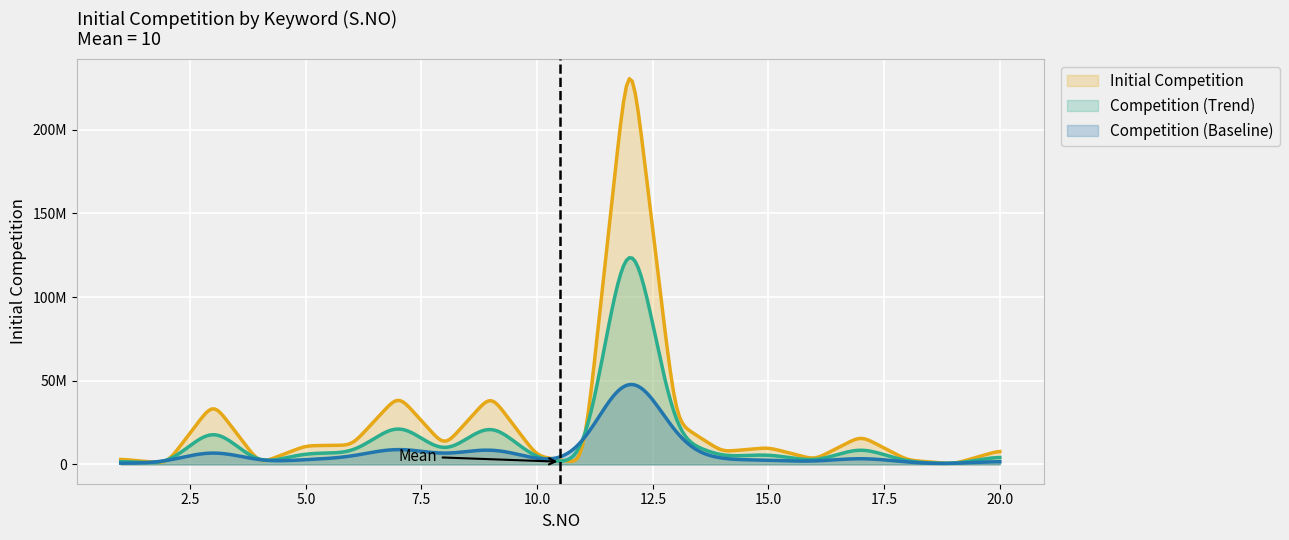

Where does the data first go above 10100000?

3